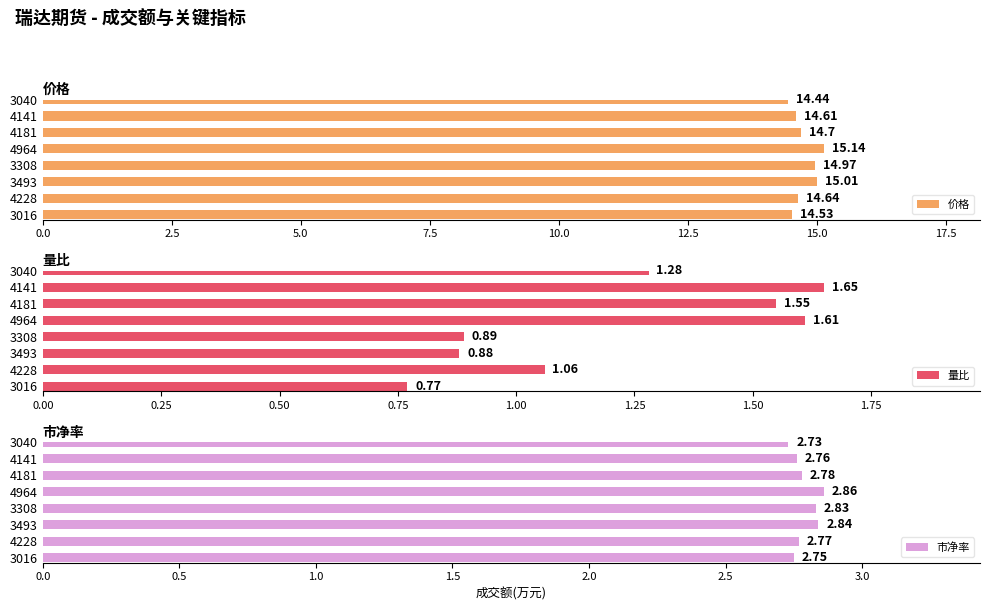

List the labels in order of 价格 value, largest first.

4964, 3493, 3308, 4181, 4228, 4141, 3016, 3040